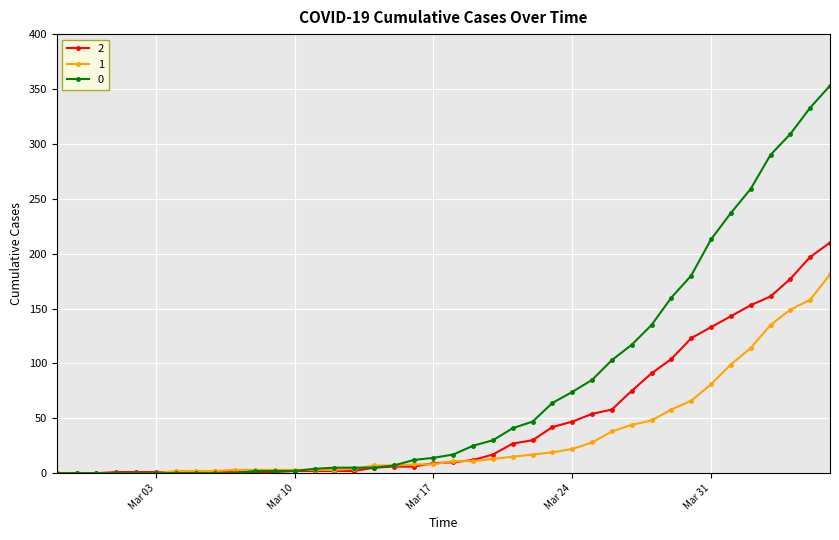

Rank the series by their average value, from highest to lowest.

0, 2, 1